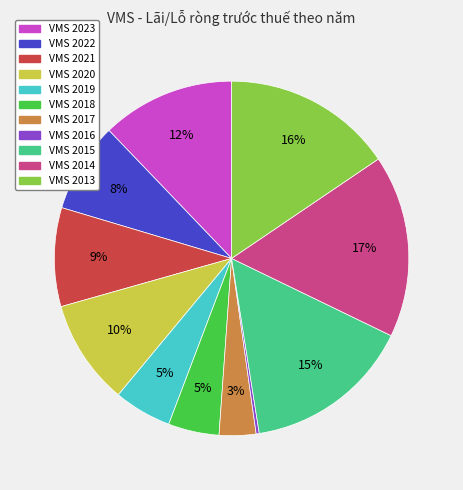

Is there any slice that represents more than half of the pie?

No